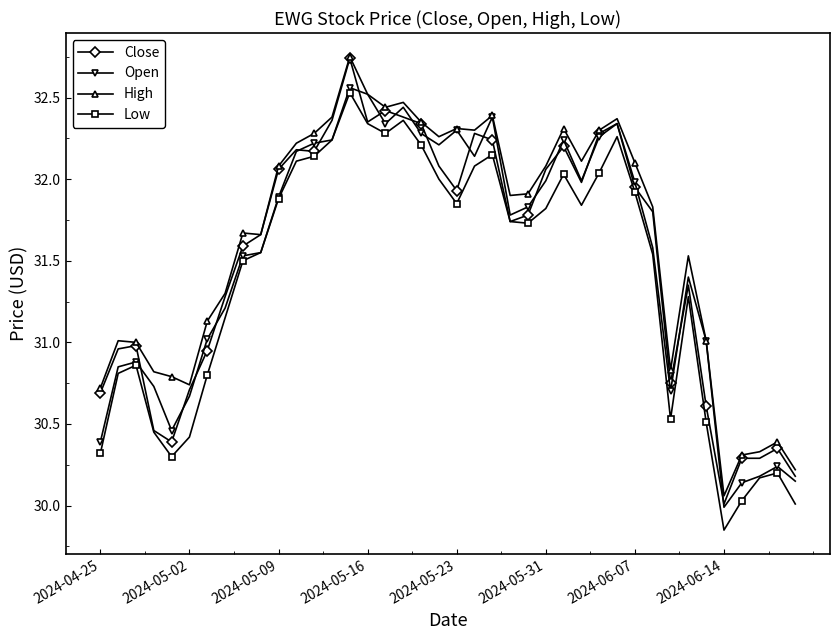

Which series has the widest spread of values?

Close